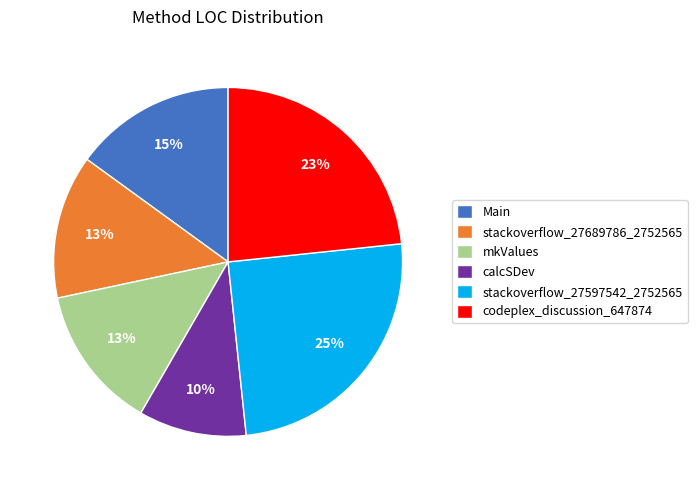

Is it true that mkValues is 3% of the pie?

False